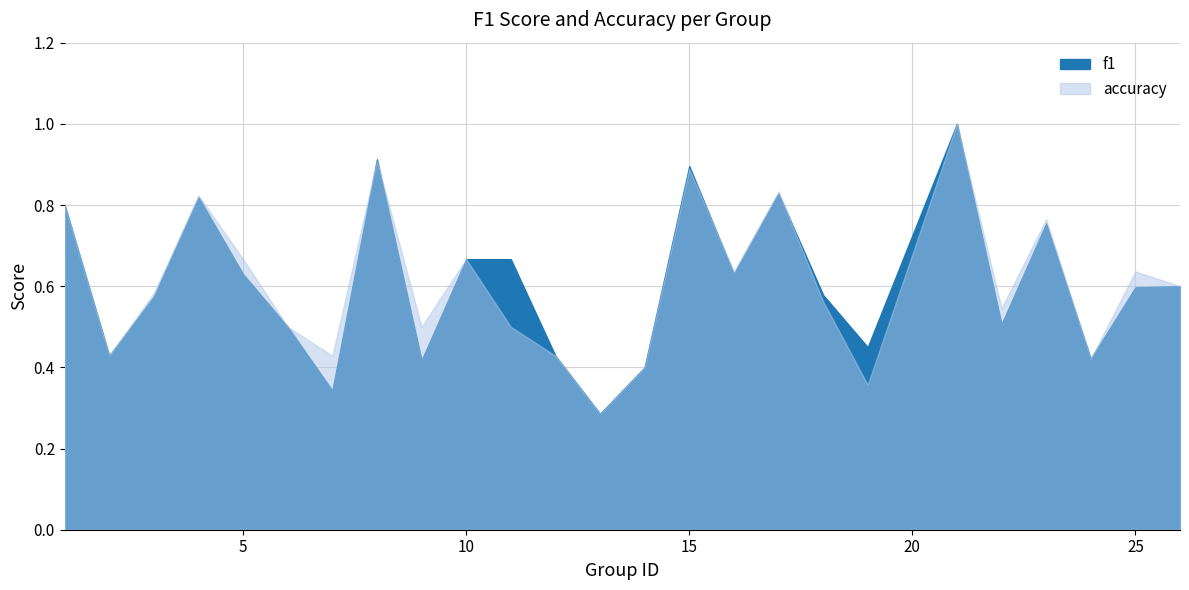

True or false: accuracy and f1 intersect in this chart.

True